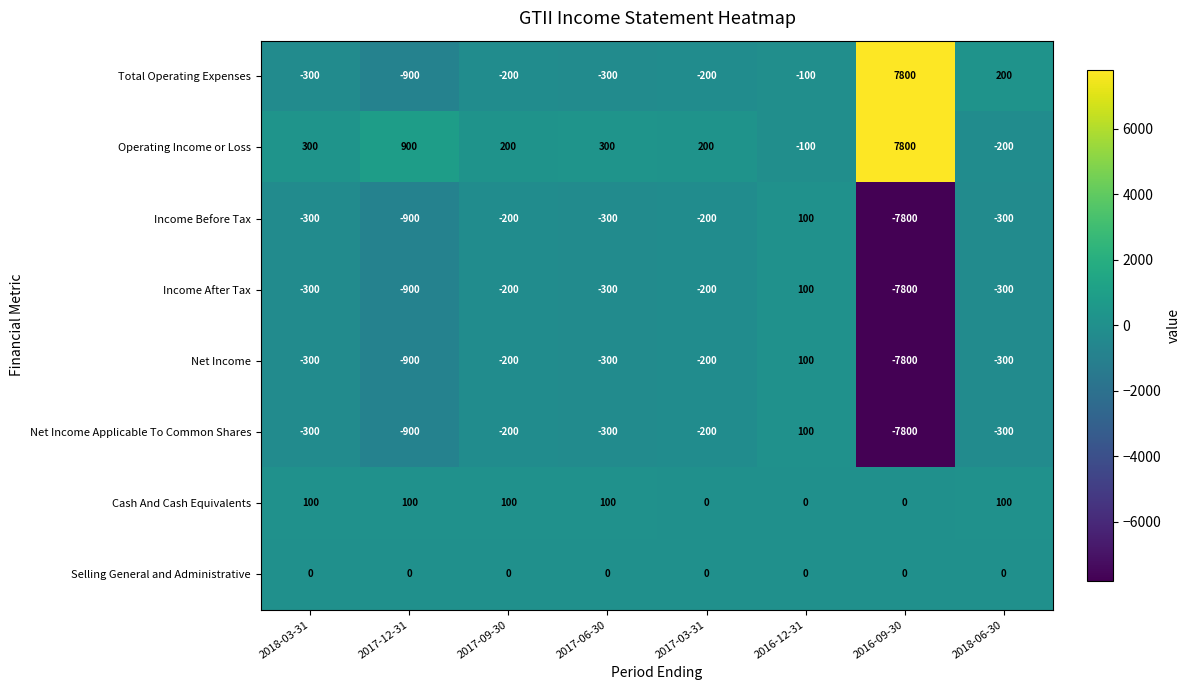

At which label is Operating Income or Loss closest to 3800?

2017-12-31